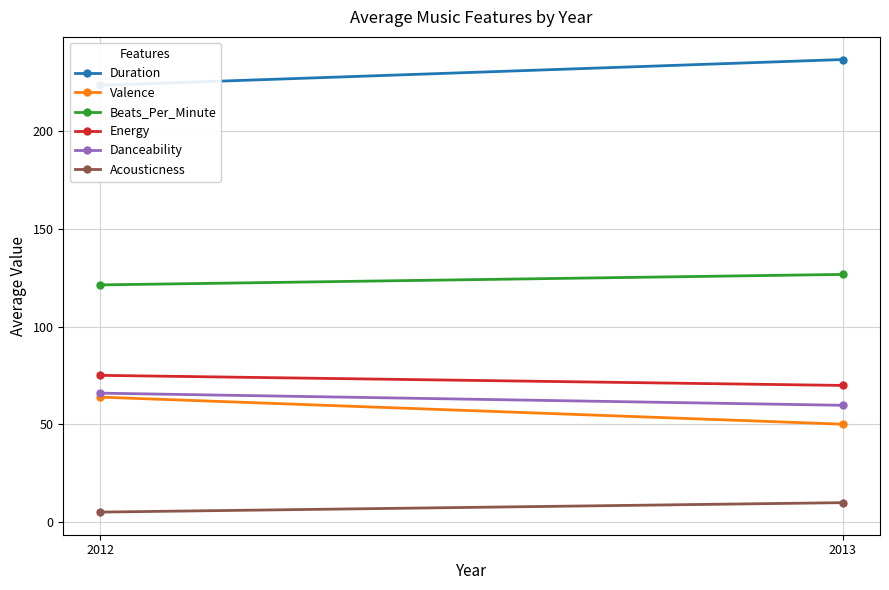

Between 2012 and 2013, which series saw the biggest shift?

Valence